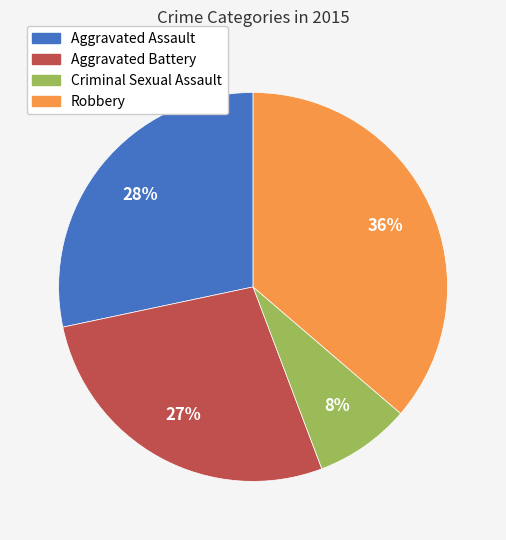

What percentage is the Aggravated Battery slice, to the nearest percent?

27%